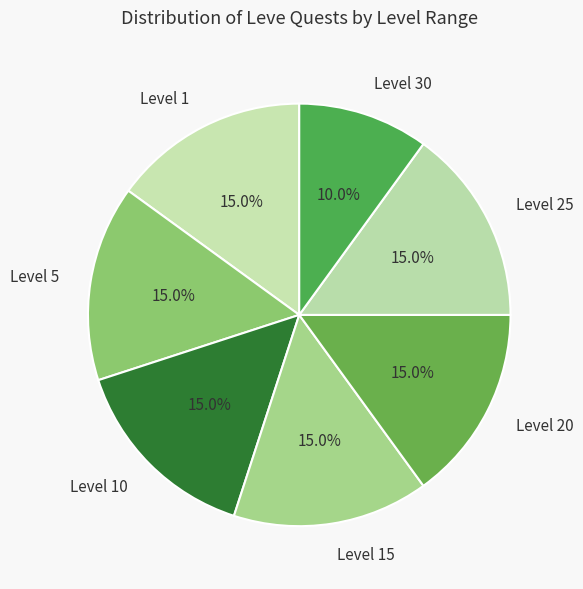

Combined, do Level 25 and Level 5 account for over 50%?

No